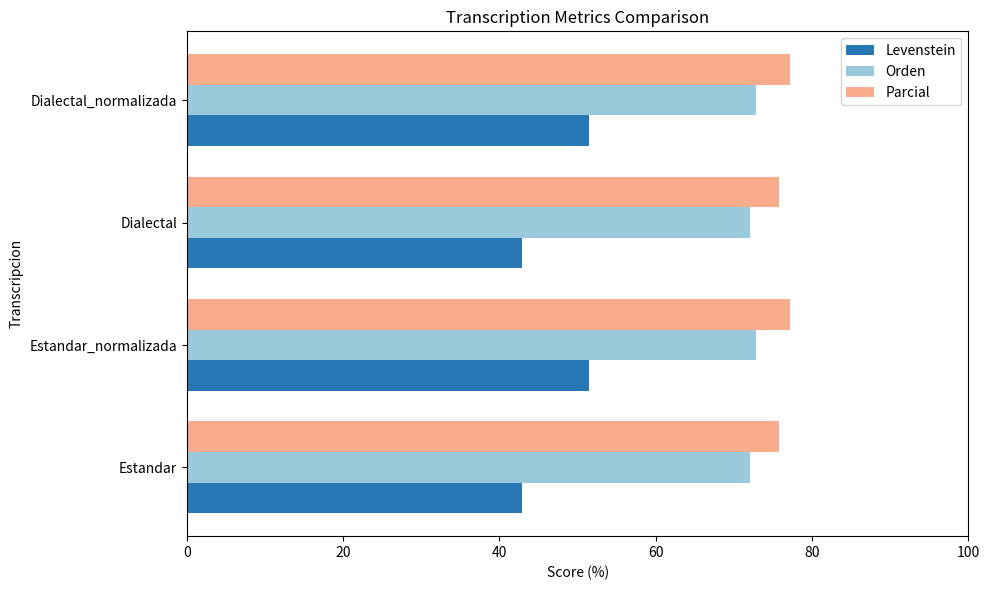

What is the difference between the second highest and second lowest values in the Parcial series?

1.4